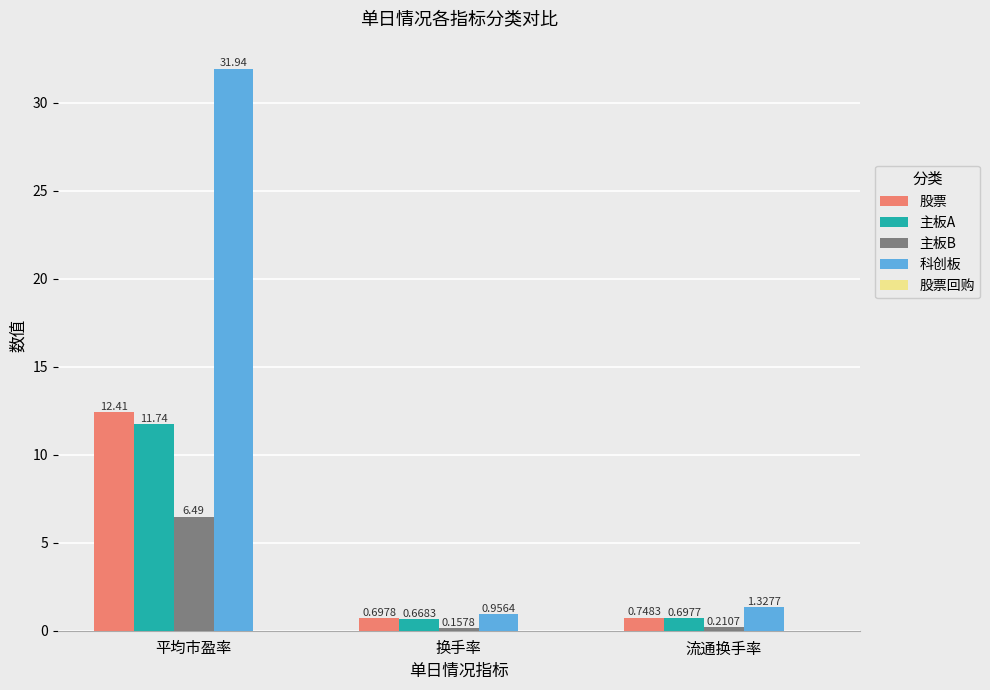

Which series has the largest total across all categories?

科创板